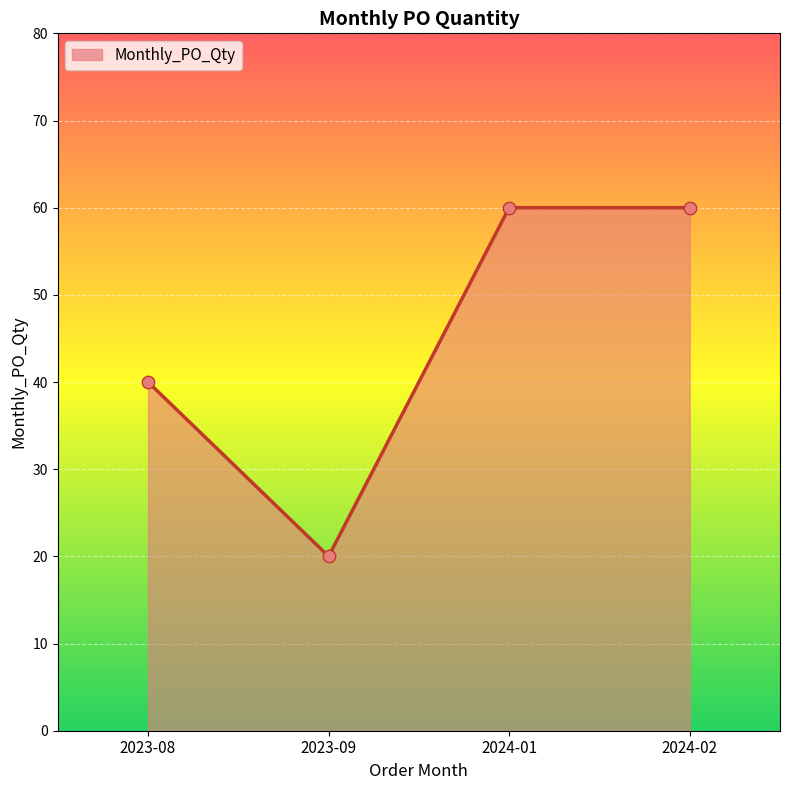

What is the ratio of the value at 2023-09 to the value at 2023-08?

0.5